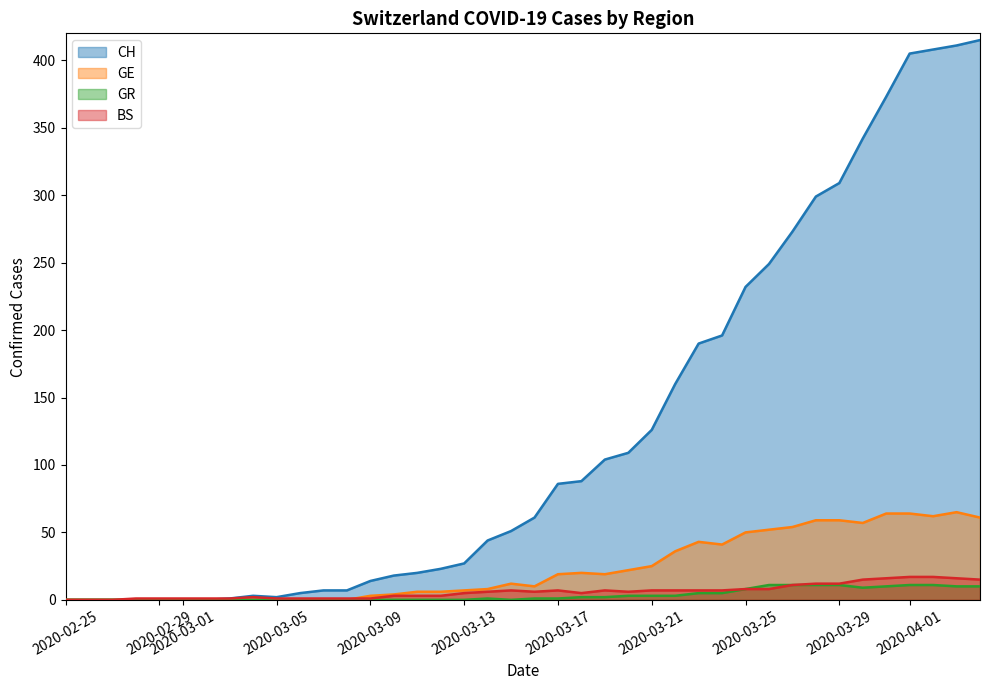

True or false: GR and GE cross at least once.

False